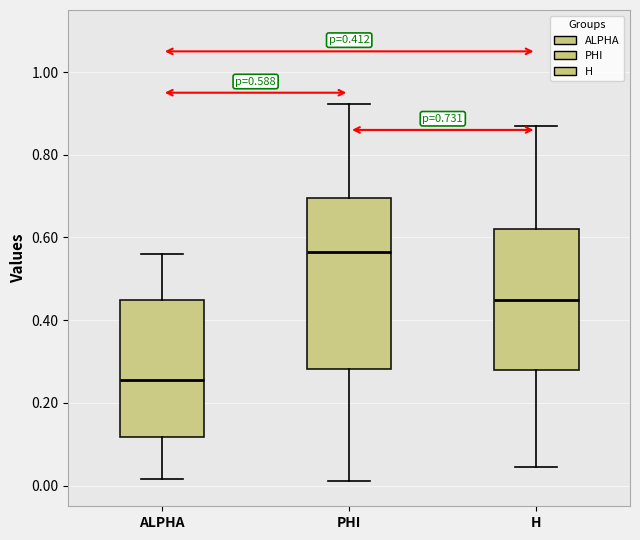

Comparing the boxes themselves (not the whiskers), which one is the tallest?

PHI